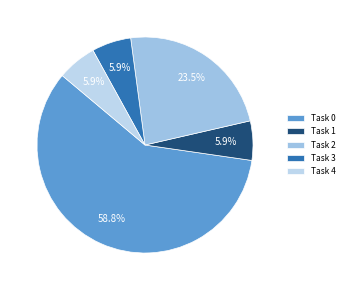

Between Task 0 and Task 2, which is larger?

Task 0